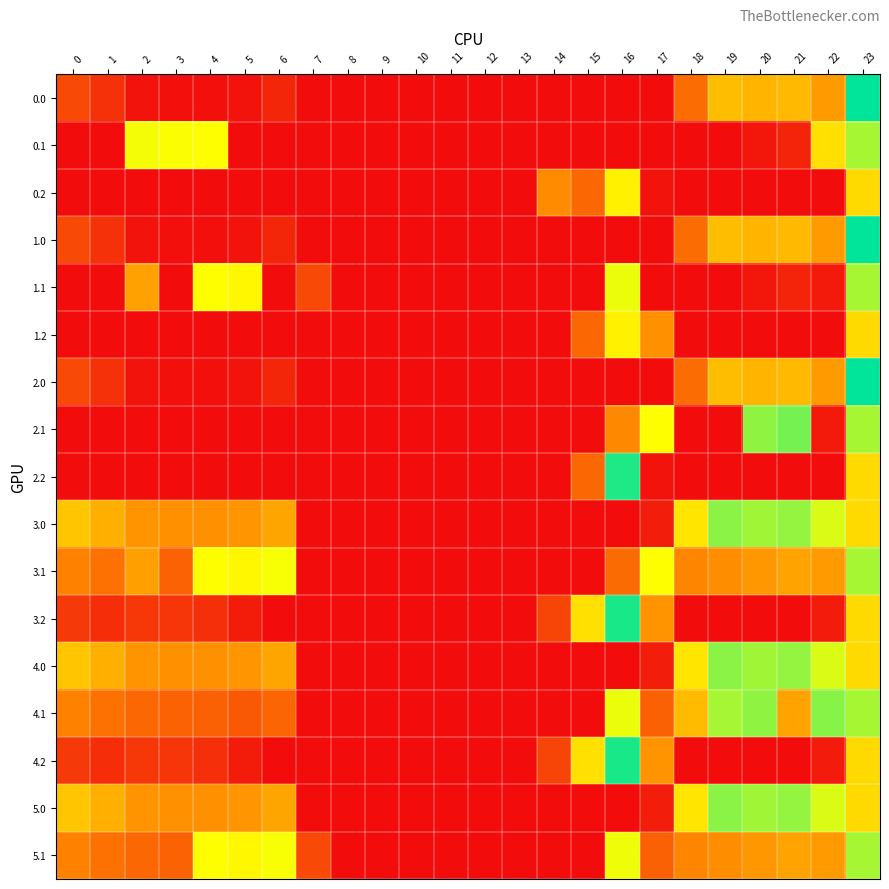

Which label corresponds to the smallest value in the chart?

7